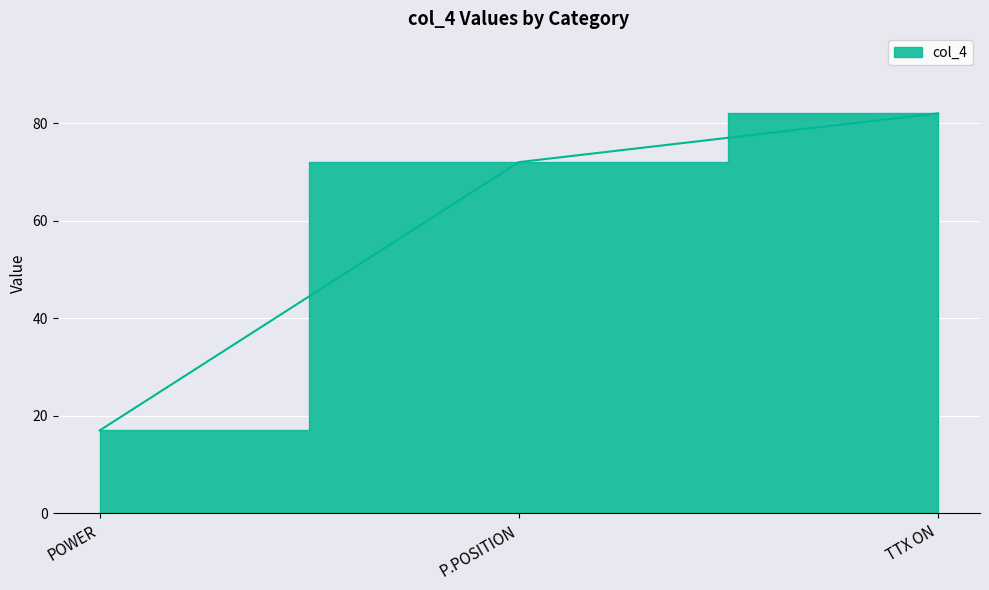

Rank the categories by value from lowest to highest.

POWER, P.POSITION, TTX ON